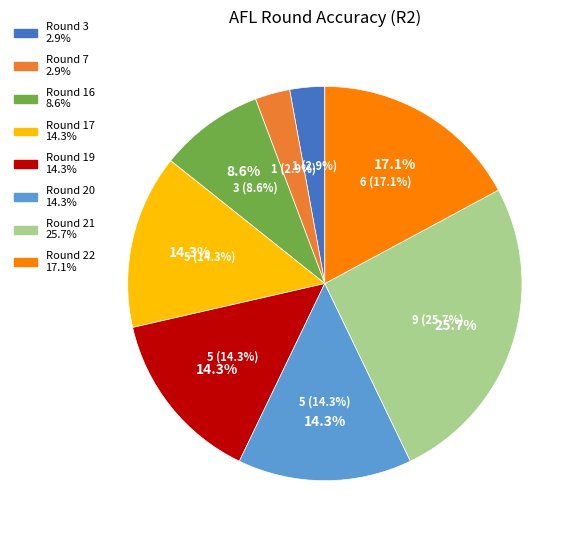

Which has a higher value, Round 16 or Round 20?

Round 20